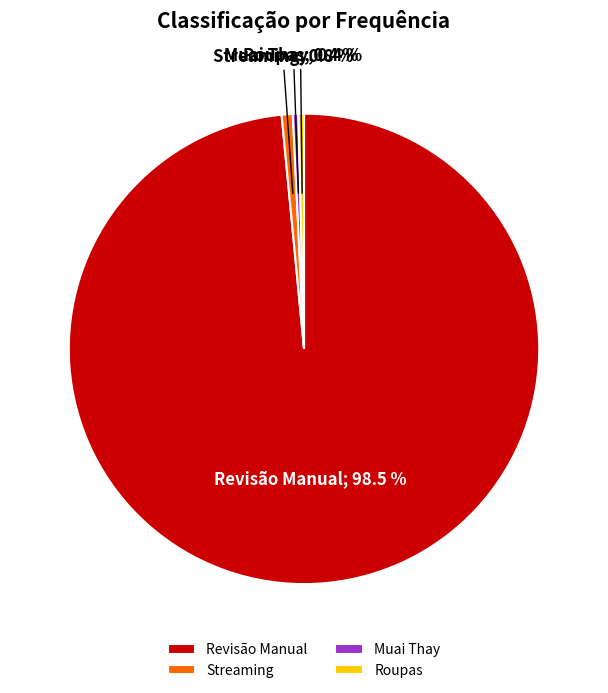

Which category has the biggest portion of the pie?

Revisão Manual